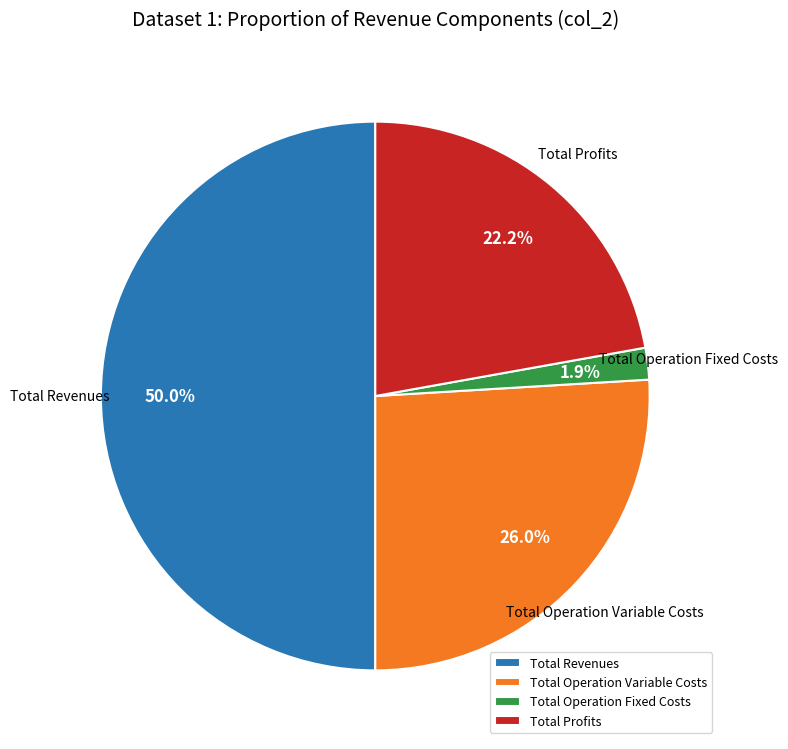

Approximately how many times larger is the value at Total Revenues compared to Total Operation Variable Costs?

1.9